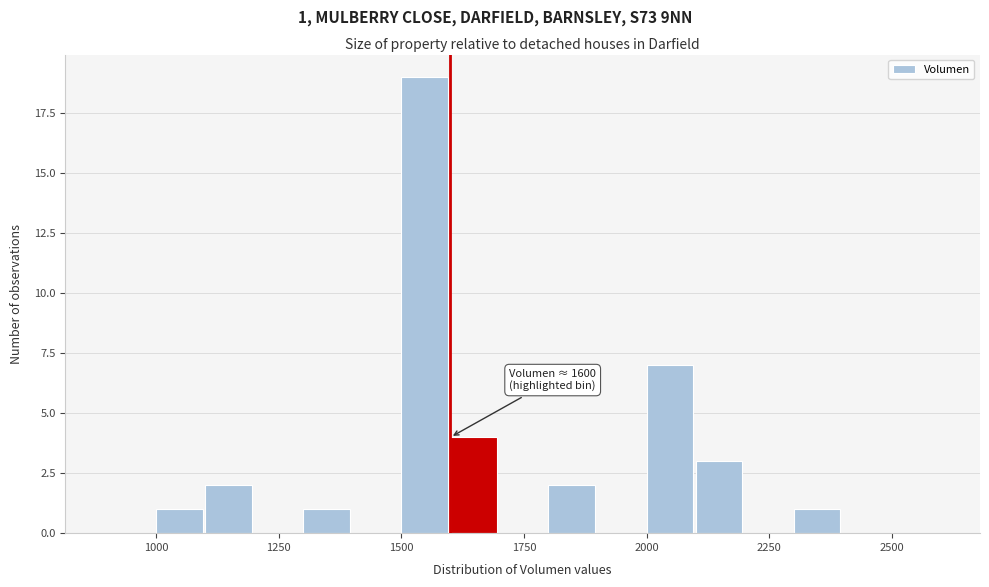

Around what value on the x-axis is the tallest bar? Give the approximate position of its centre, as read against the axis.

1550